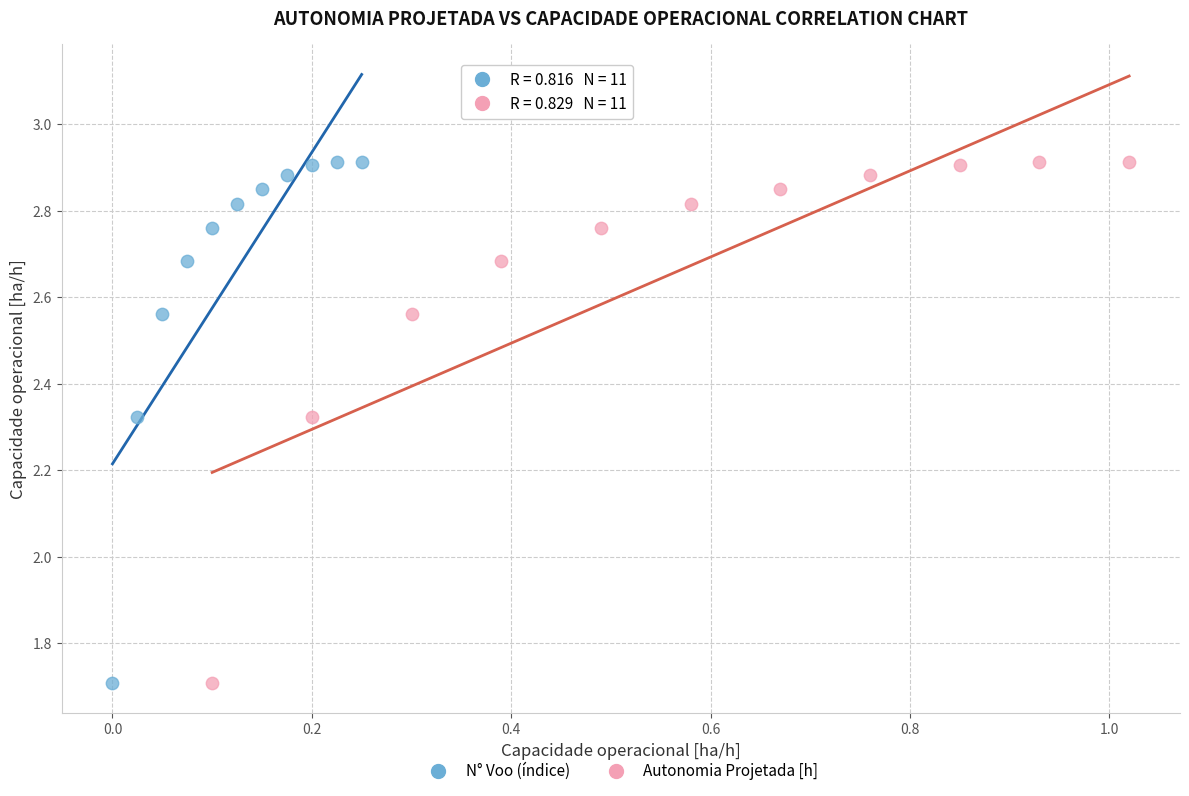

What are all the series names shown in the legend?

N° Voo (índice), Autonomia Projetada [h]